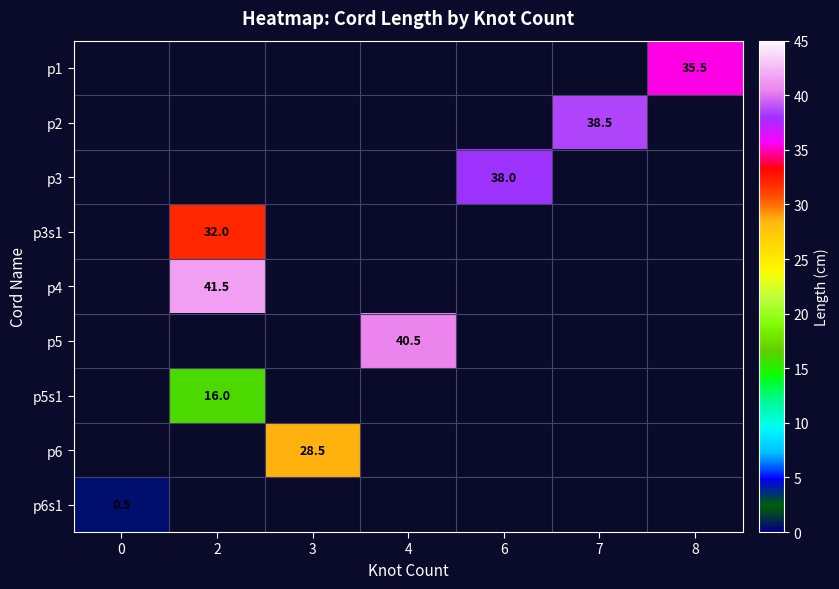

True or false: p2 has a value of 25.5 at 7.

False